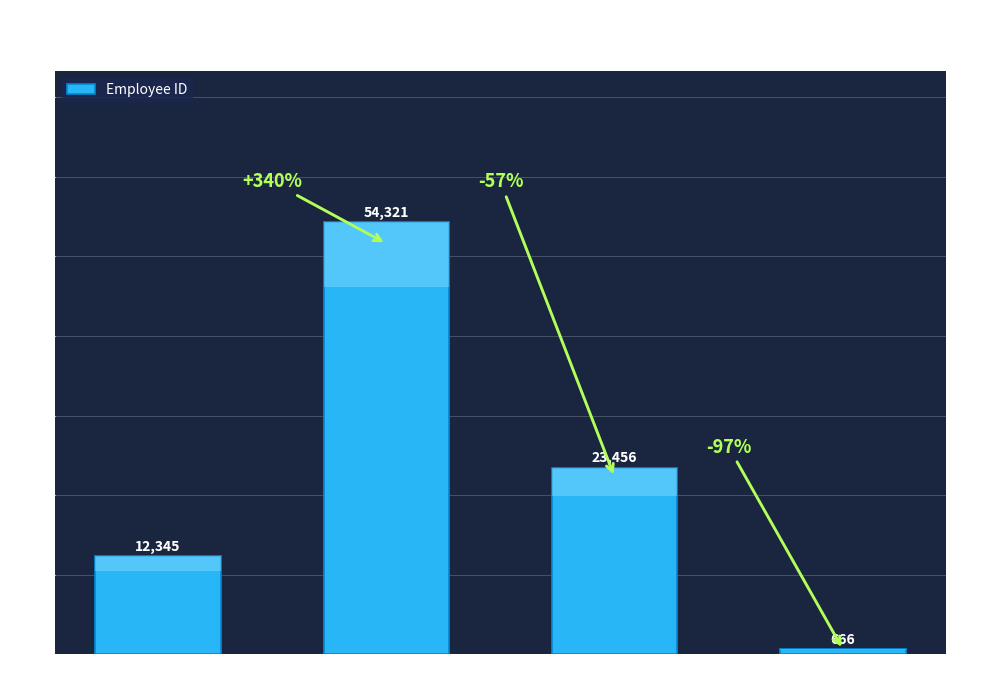

What is the approximate value at Bill Murry?

54321